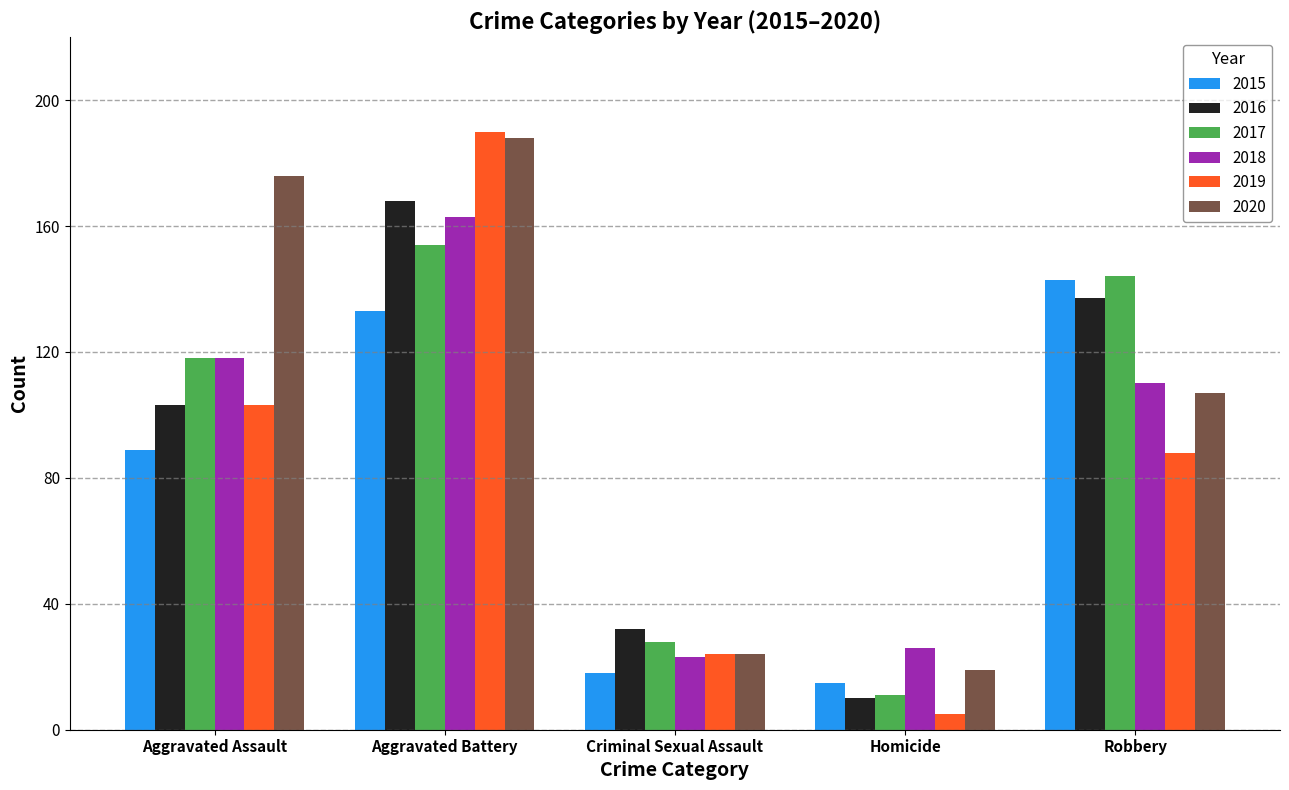

Between Aggravated Assault and Robbery, which series saw the biggest shift?

2020